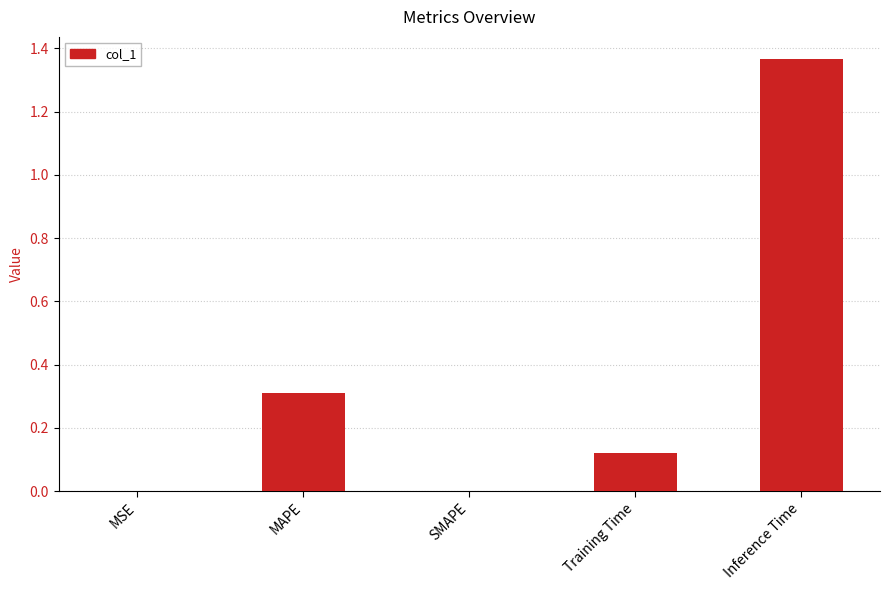

Approximately how many times larger is the value at MAPE compared to Inference Time?

0.2